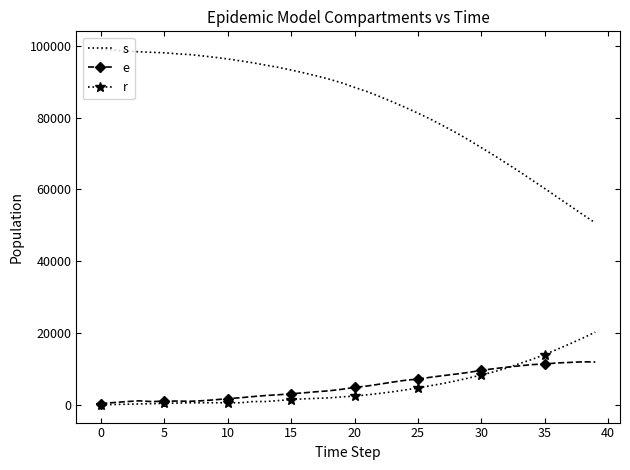

Rank the series by their maximum value, from highest to lowest.

s, r, e